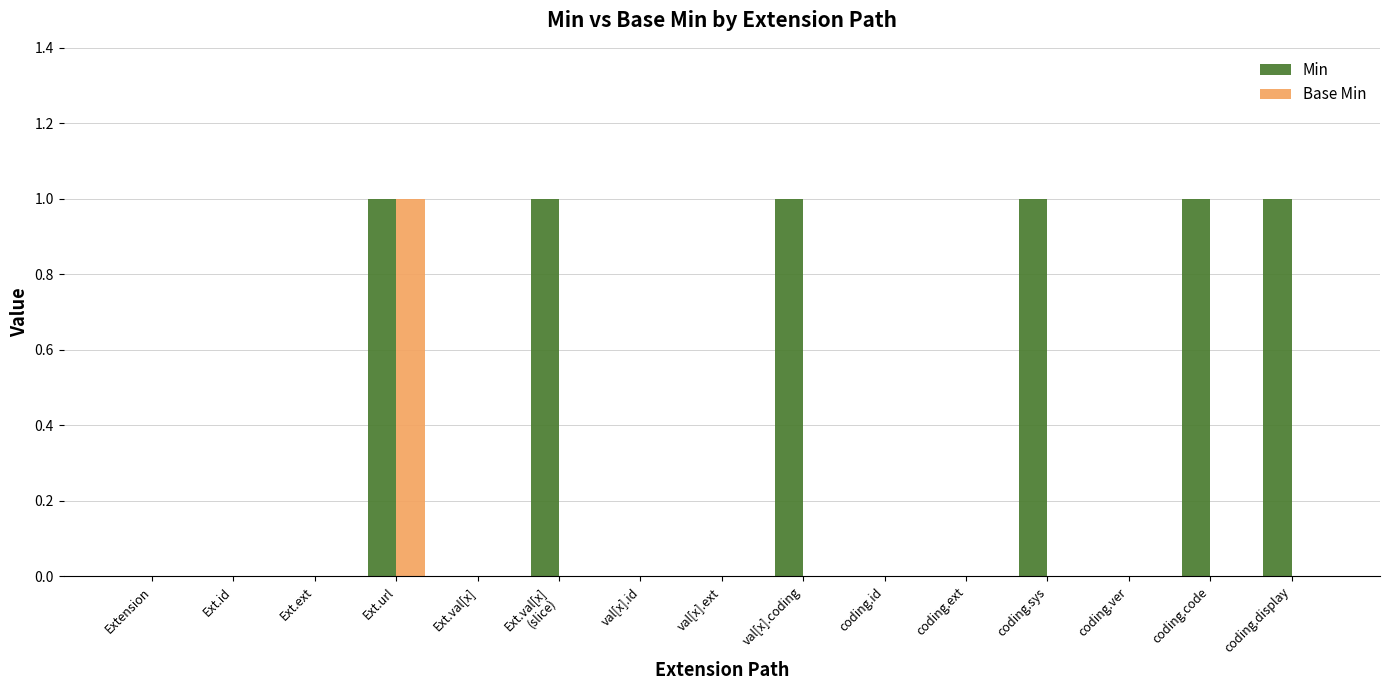

Are the bars horizontal?

No